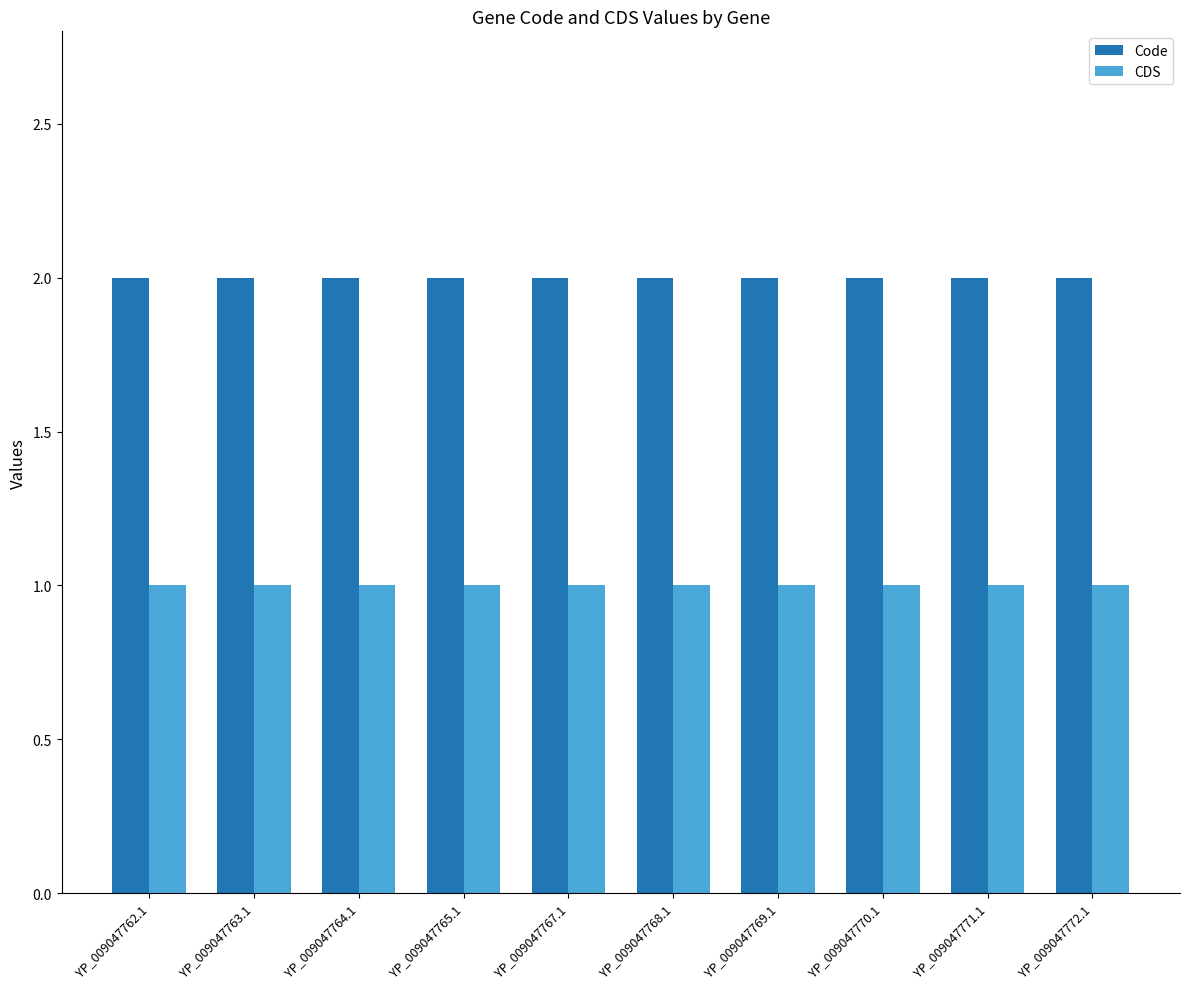

Count the number of categories in the chart.

10